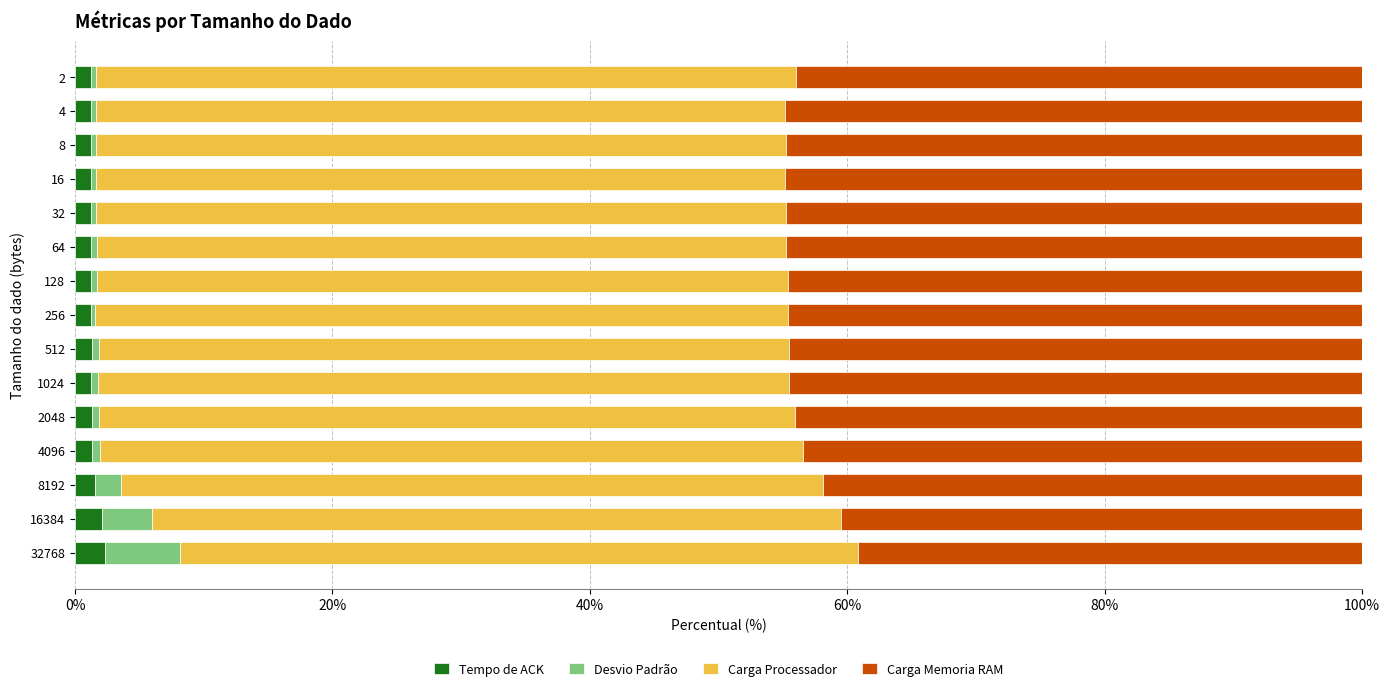

What is the sum of all Tempo de ACK values?

21.0